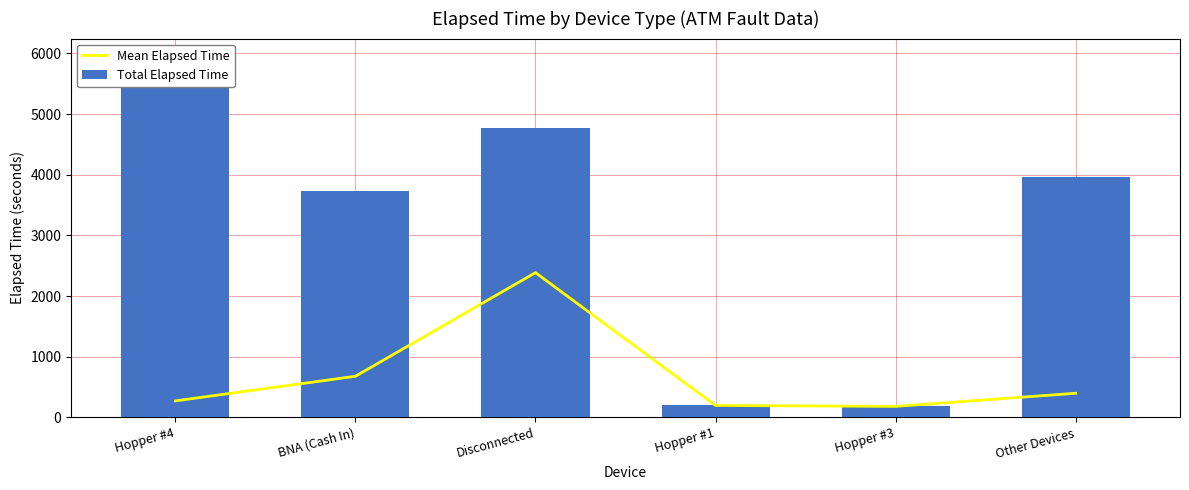

What are all the series names shown in the legend?

Mean Elapsed Time, Total Elapsed Time